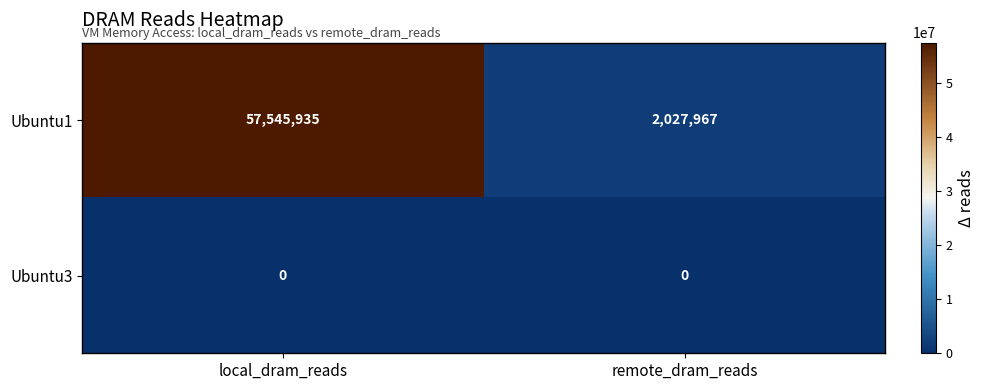

Reading left to right, what are all the values shown in this chart?

Ubuntu1: local_dram_reads=57545935	remote_dram_reads=2027967
Ubuntu3: local_dram_reads=0	remote_dram_reads=0